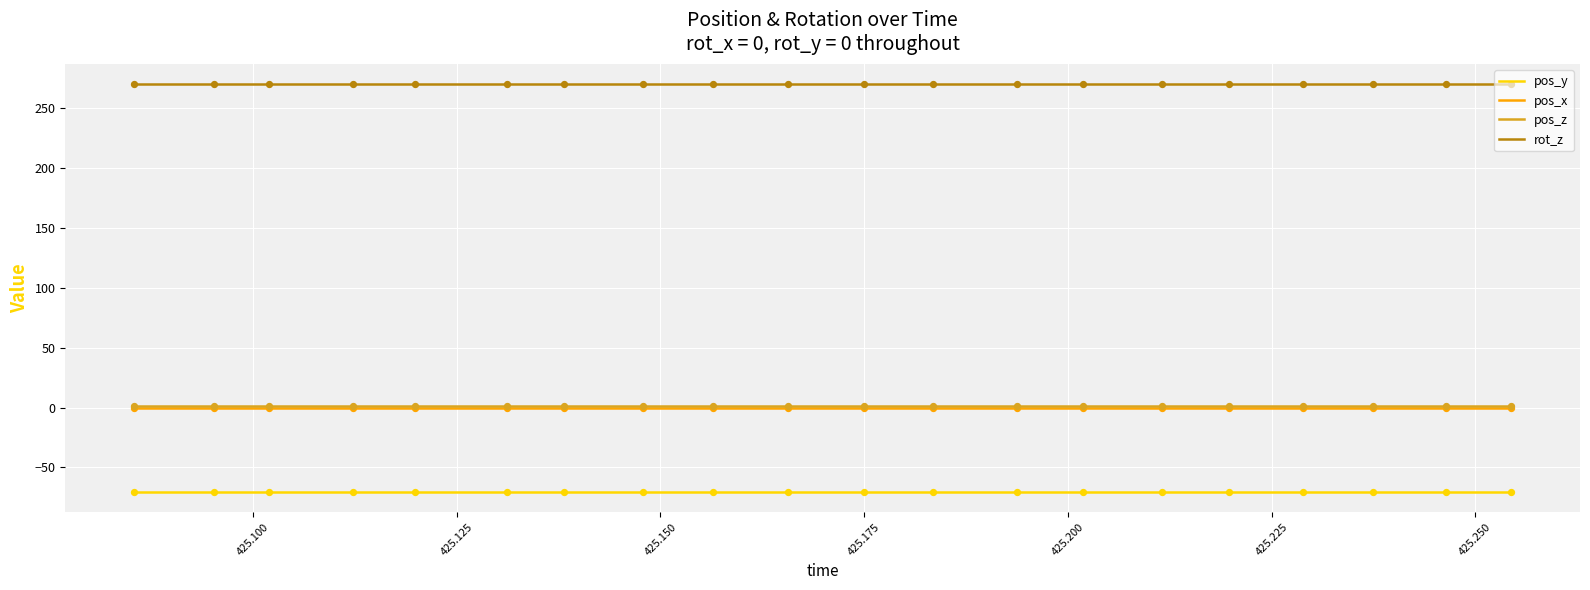

Which series has the largest total across all categories?

rot_z